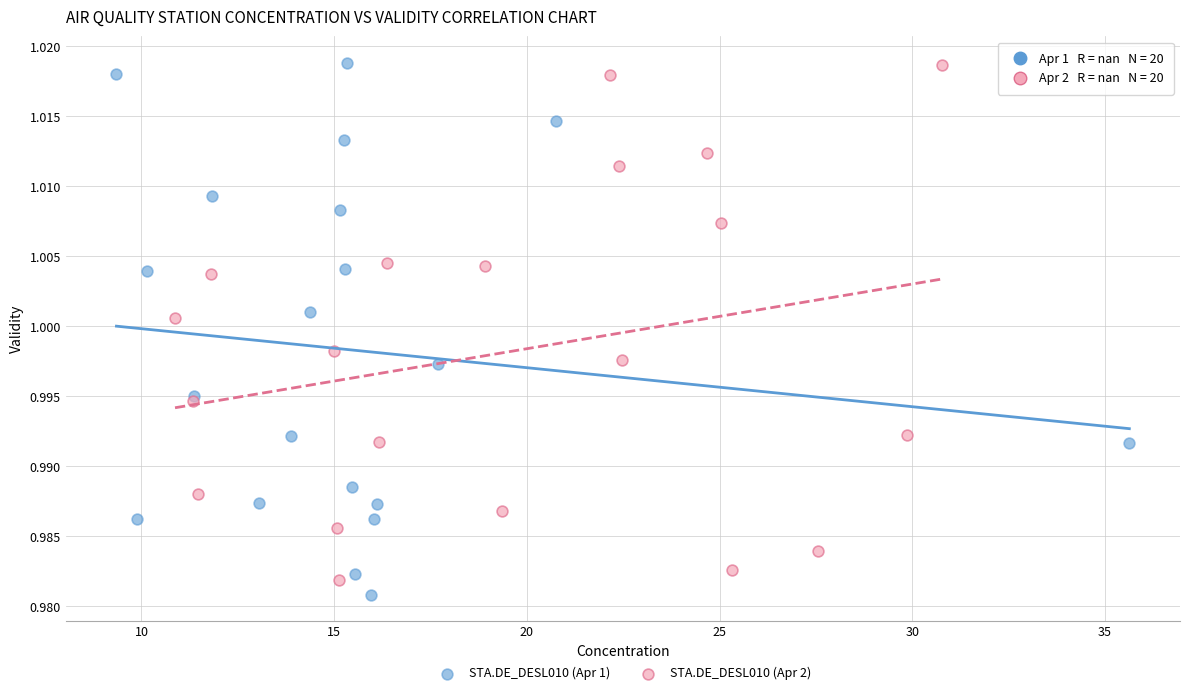

Which series contains the lowest Y value?

STA.DE_DESL010 (Apr 1)